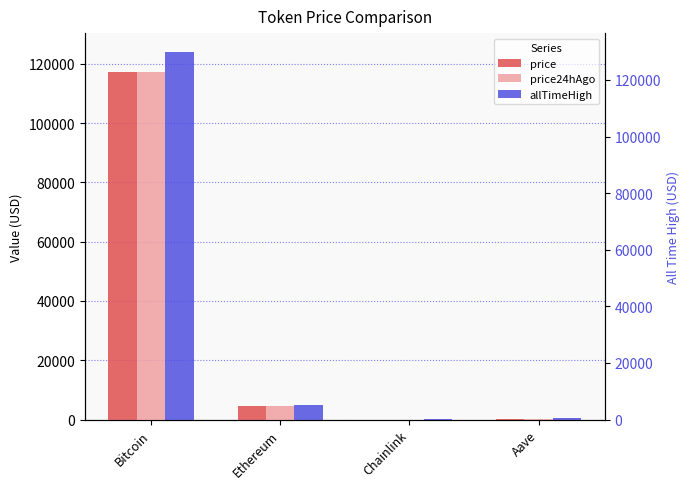

Which series changed the most between Bitcoin and Chainlink?

allTimeHigh